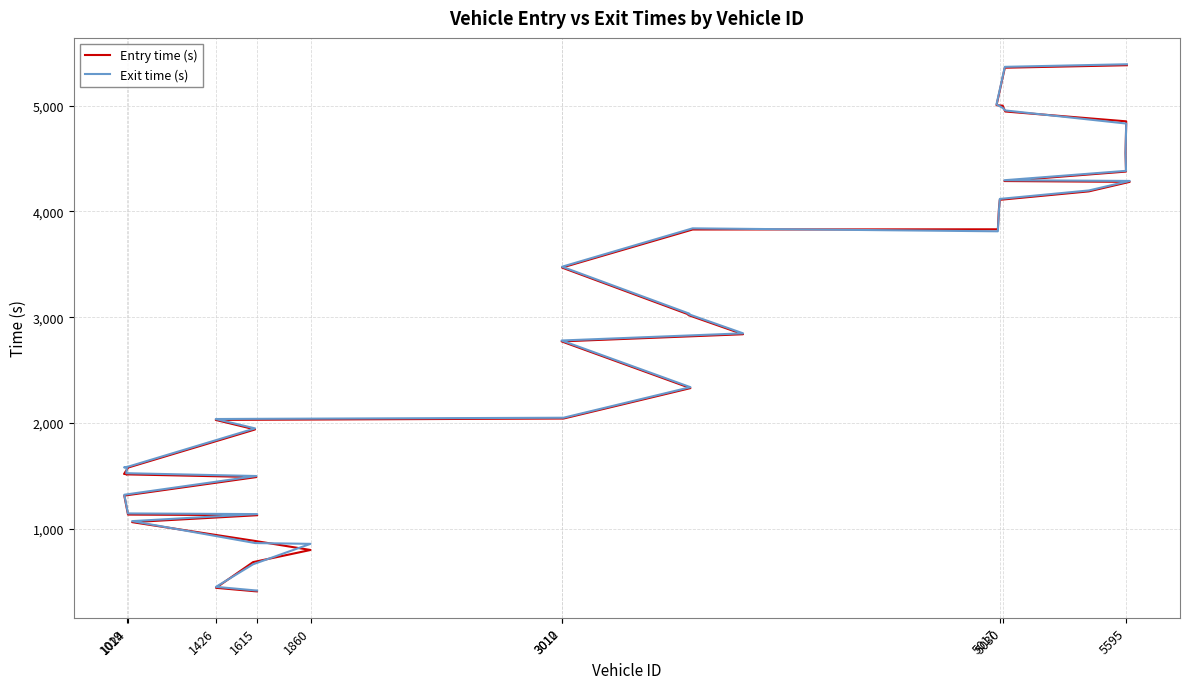

Reading left to right, transcribe all the data shown in this chart.

Entry time (s): 409.1	411.2	442.6	685.5	800.3	885.2	1063.3	1128.8	1134.9	1314.2	1489.2	1514.8	1516.7	1518.6	1579.6	1939.1	2029.1	2031.0	2042.5	2329.9	2771.3	2838.9	3019.6	3023.7	3468.9	3828.7	3830.6	4024.5	4109.2	4189.1	4278.9	4286.6	4376.0	4549.3	4850.8	4943.8	4999.0	5002.9	5357.5	5381.0
Exit time (s): 417.4	419.3	451.8	665.4	858.2	865.5	1073.0	1139.4	1145.6	1322.3	1499.2	1525.8	1578.5	1581.0	1587.8	1949.3	2037.8	2039.6	2050.1	2338.7	2779.8	2847.6	3028.9	3033.4	3477.1	3839.7	3811.6	4004.0	4117.6	4197.7	4287.7	4294.4	4382.9	4557.3	4829.9	4953.8	4977.8	5011.4	5365.8	5390.3